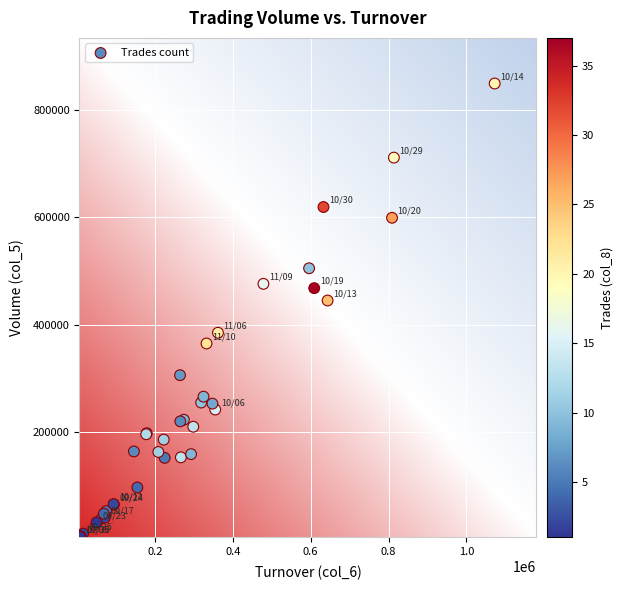

What Y value in the scatter plot is closest to 427000?

445000